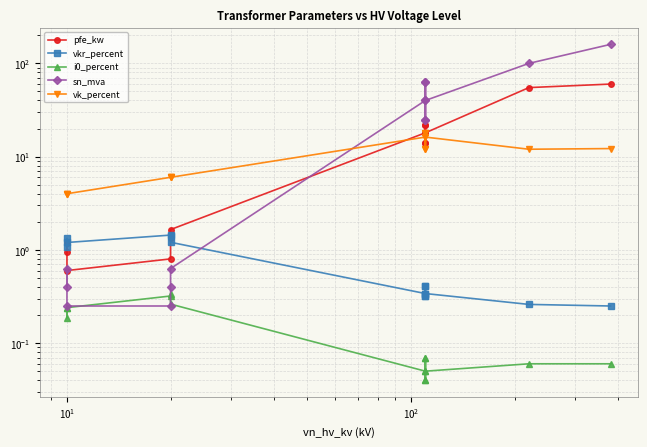

Which category has the lowest value in the sn_mva series?

$\mathdefault{10^{1}}$